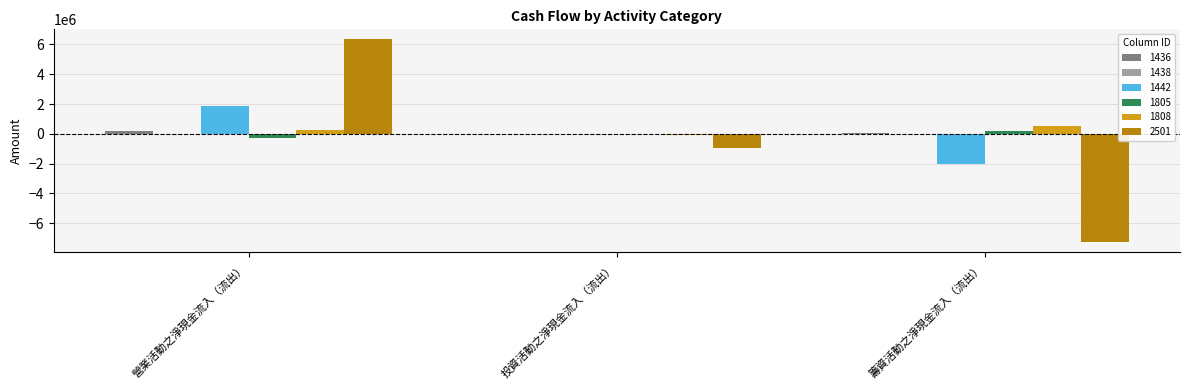

Is it true that 2501 equals -7285055 at 籌資活動之淨現金流入（流出）?

True